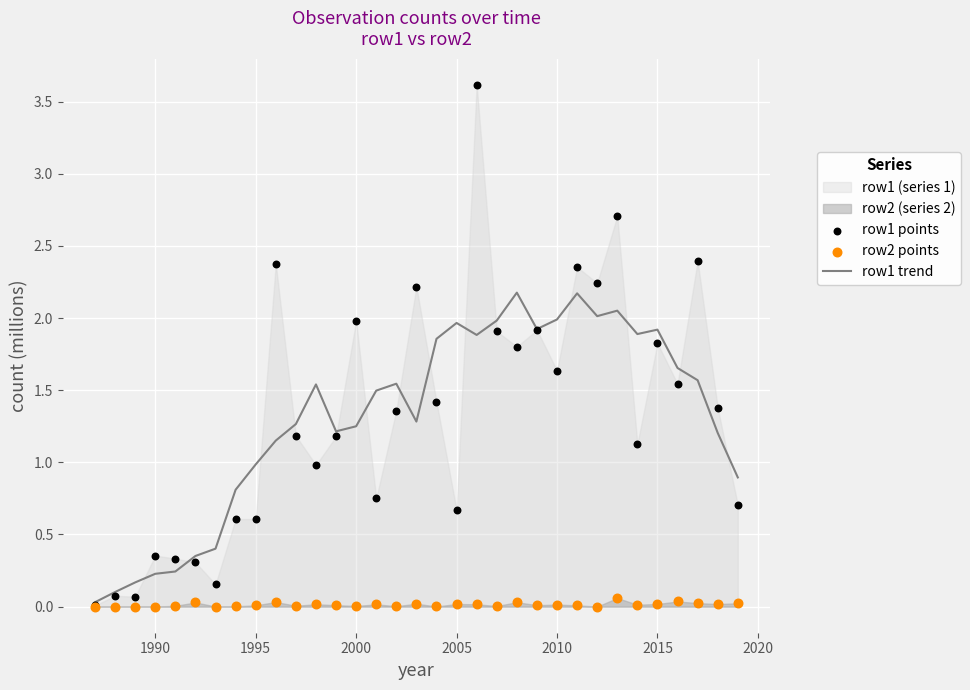

Which series contains the lowest Y value?

row2 points